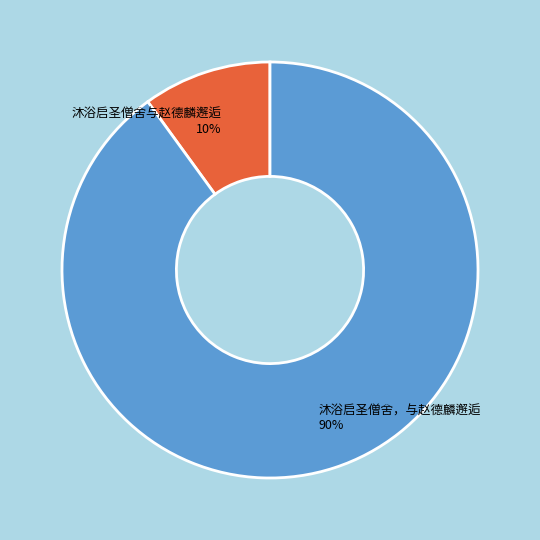

What percentage is the 沐浴启圣僧舍与赵德麟邂逅 slice, to the nearest percent?

10%